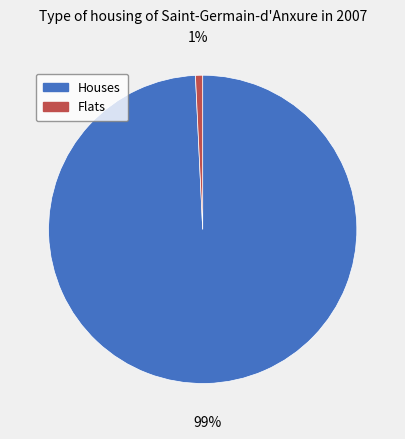

How many slices are in this pie chart?

2